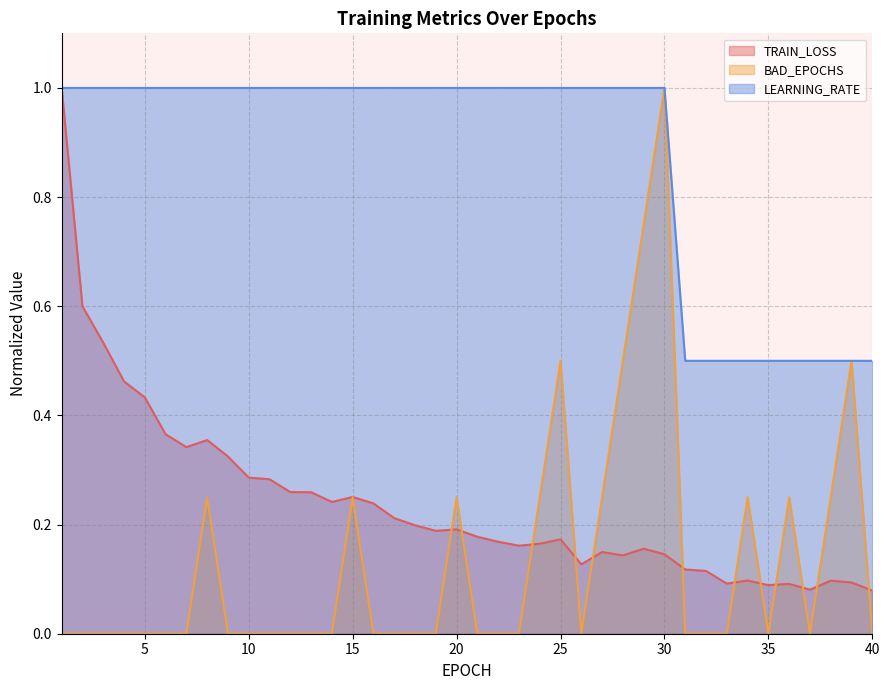

The BAD_EPOCHS series shows 0.0 at 3. True or false?

True